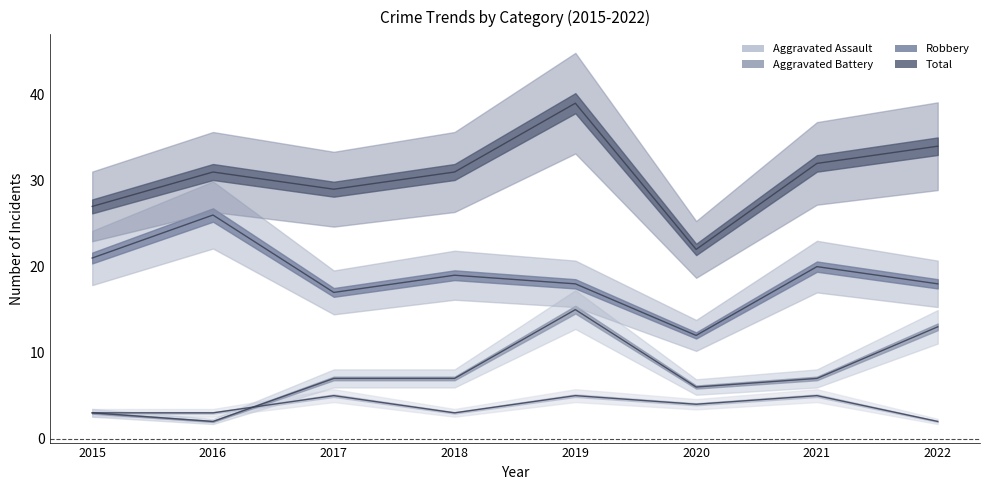

Reading left to right, transcribe all the data shown in this chart.

Aggravated Assault: 3	3	5	3	5	4	5	2
Aggravated Battery: 3	2	7	7	15	6	7	13
Robbery: 21	26	17	19	18	12	20	18
Total: 27	31	29	31	39	22	32	34